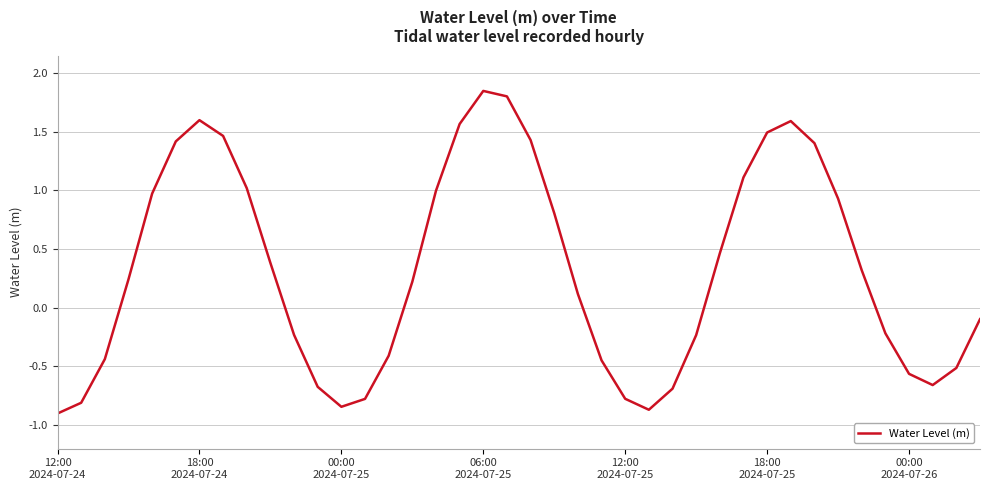

What is the difference between the maximum and minimum values?

2.7